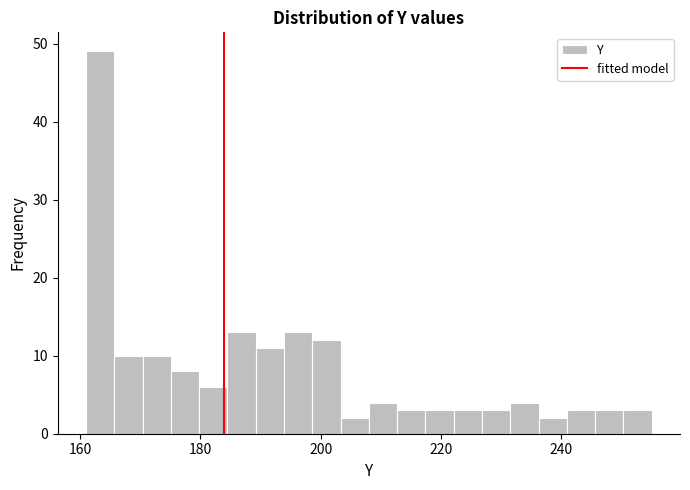

Read against the x-axis, roughly where is the centre of the tallest bar?

164